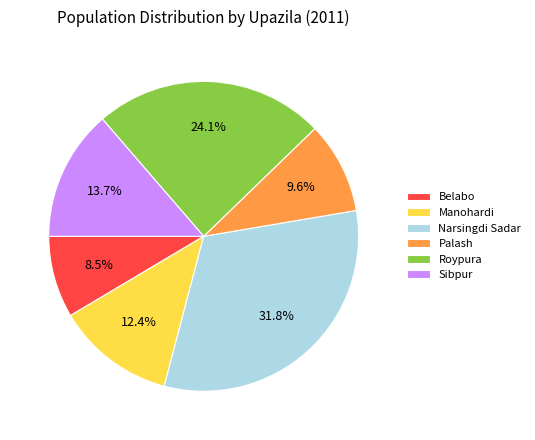

What percentage is NOT represented by Roypura?

75.9%